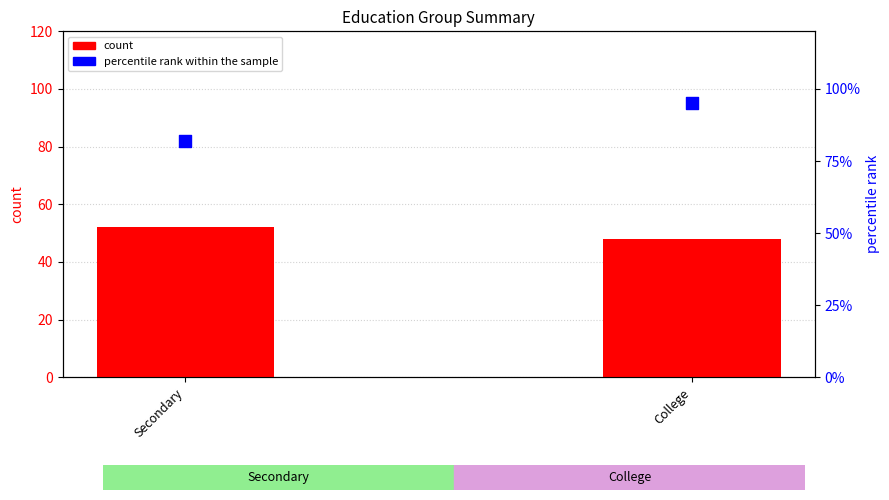

Is the value of percentile rank within the sample at College greater than the value of count at Secondary?

Yes